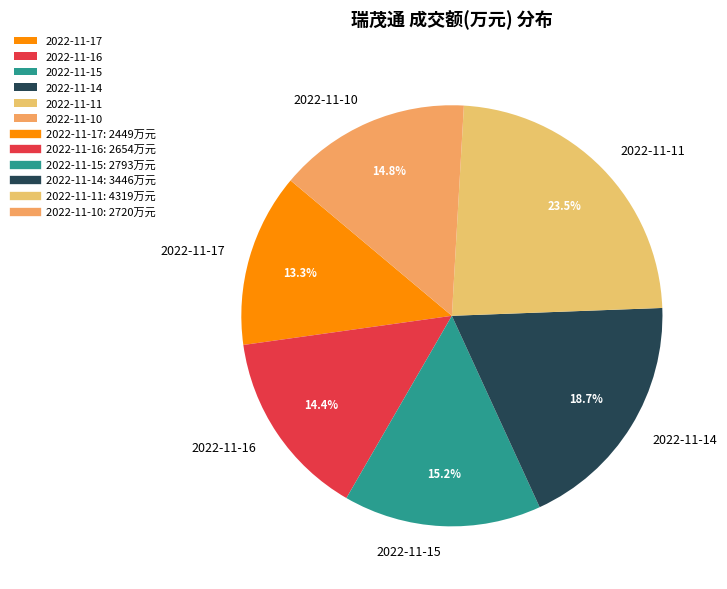

Do 2022-11-15 and 2022-11-11 together represent more than half of the pie?

No